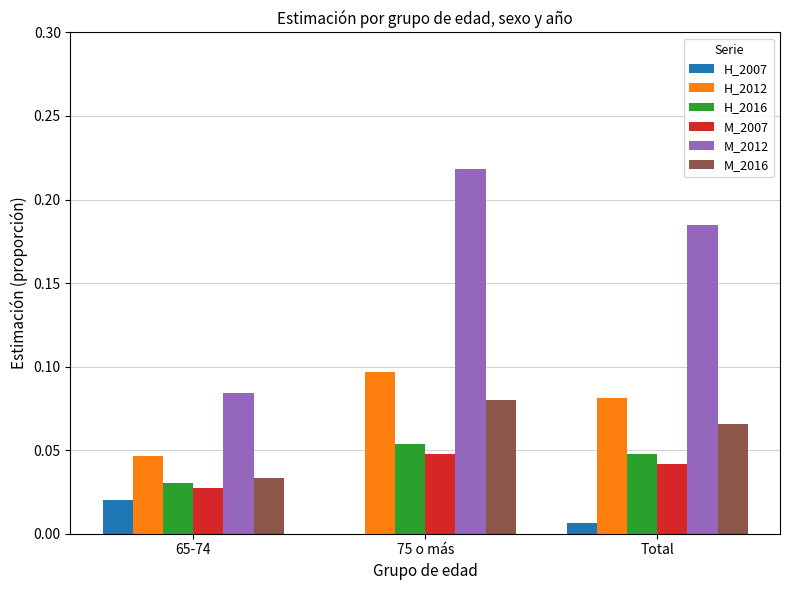

How many data points does each series have?

3